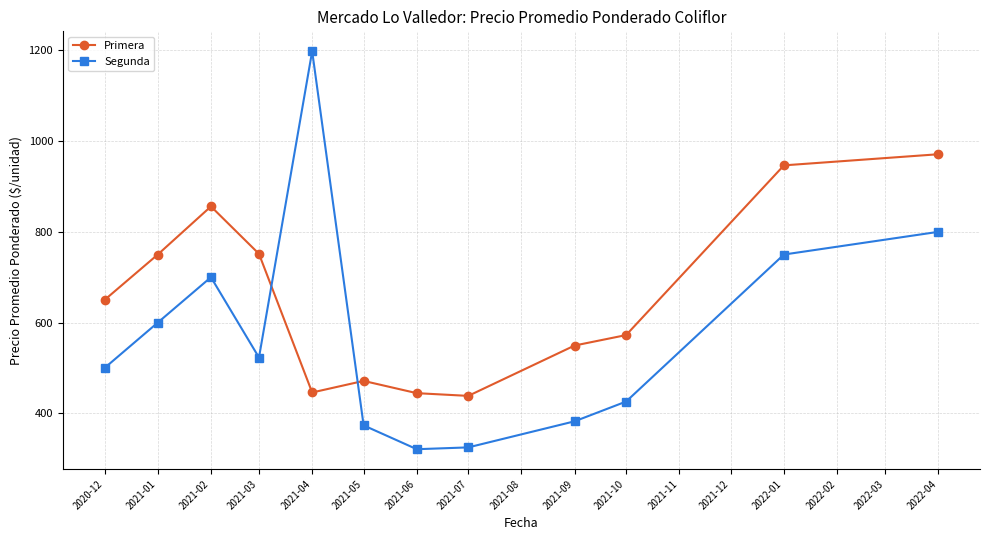

At which category does the chart reach its peak across all series?

2021-04